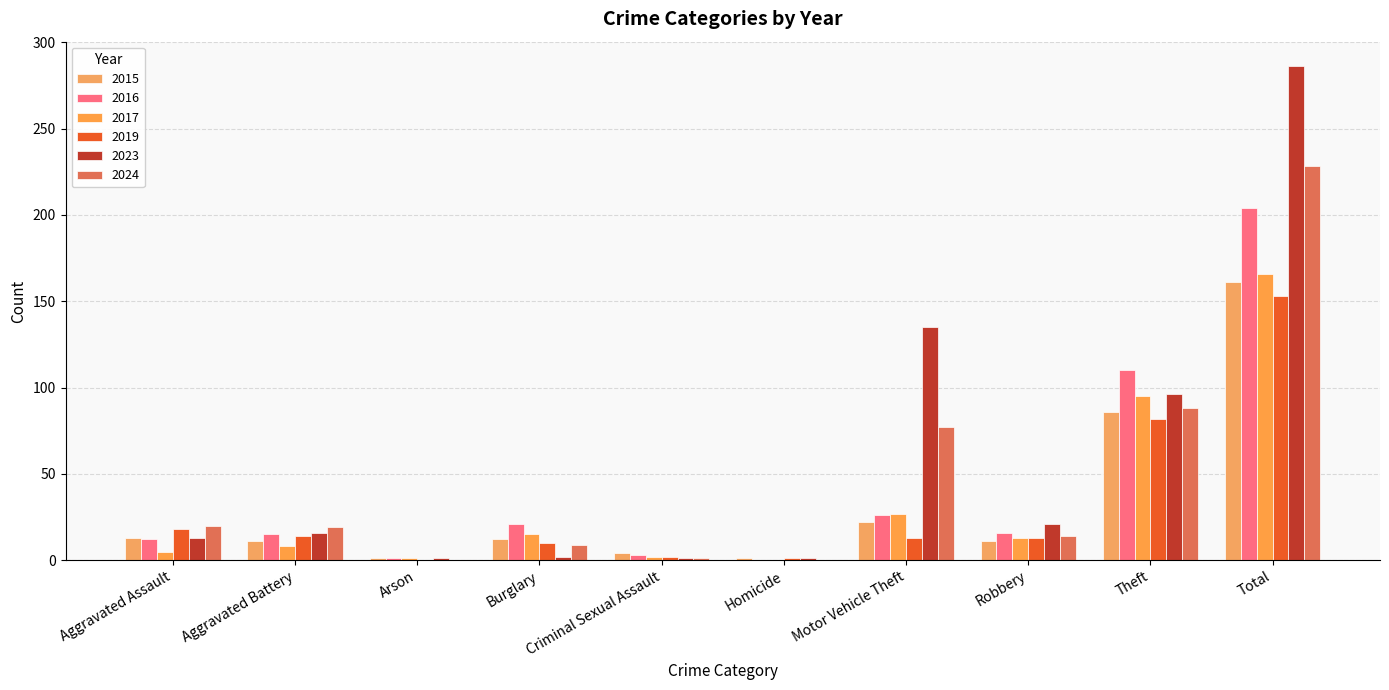

At which category does the chart reach its minimum across all series?

Homicide